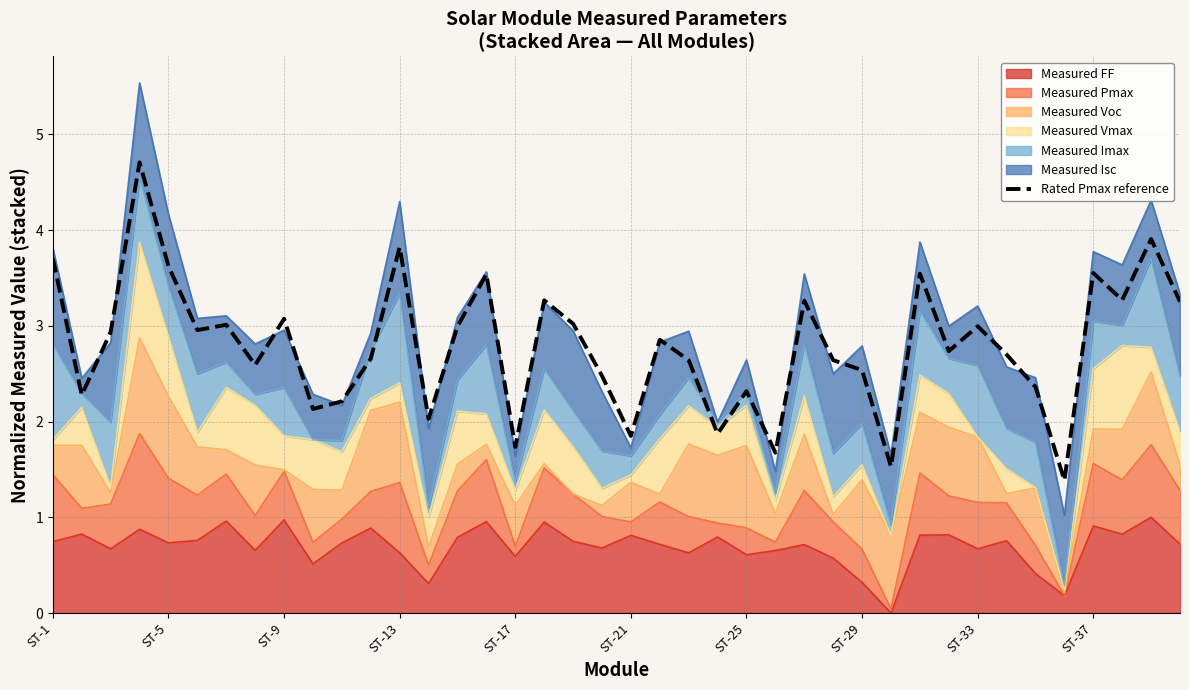

How many lines are shown in the chart?

1